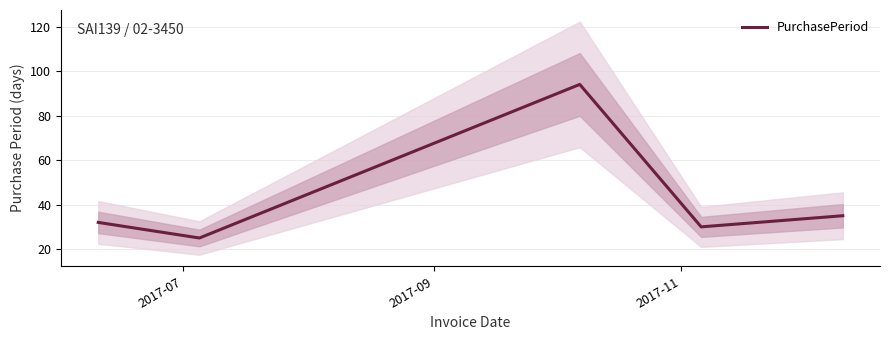

Is this an area chart (filled region under the line)?

No